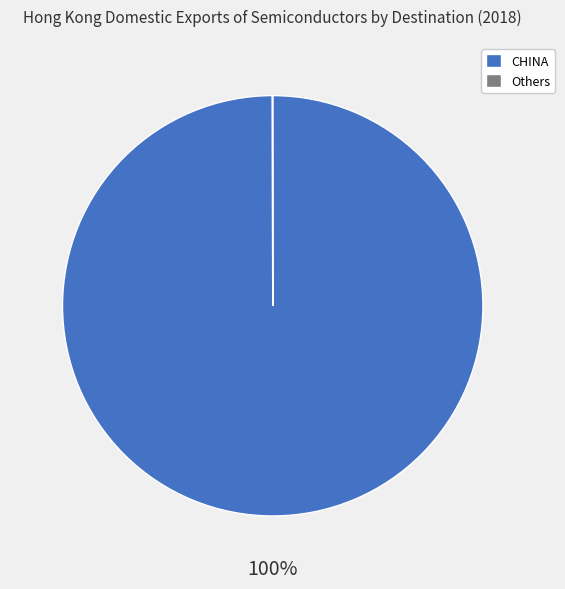

What is the largest slice in the pie chart?

CHINA